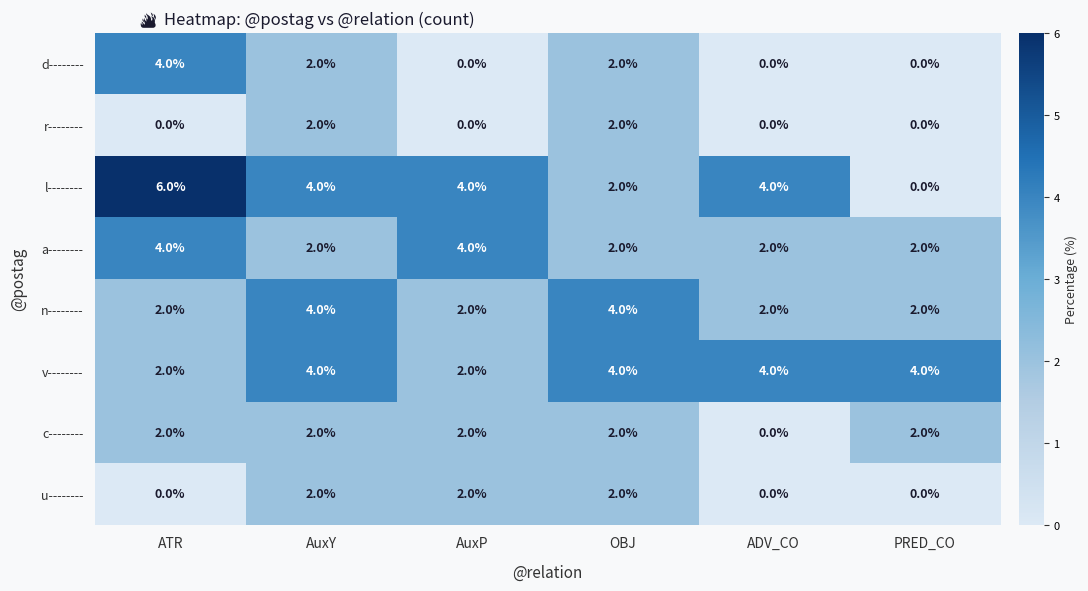

At which category is the sum across all series the highest?

AuxY